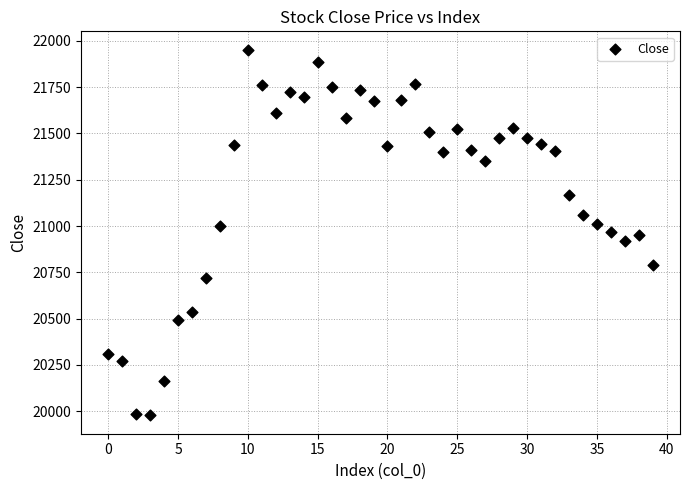

What is the range of Y values (max minus min)?

1973.9